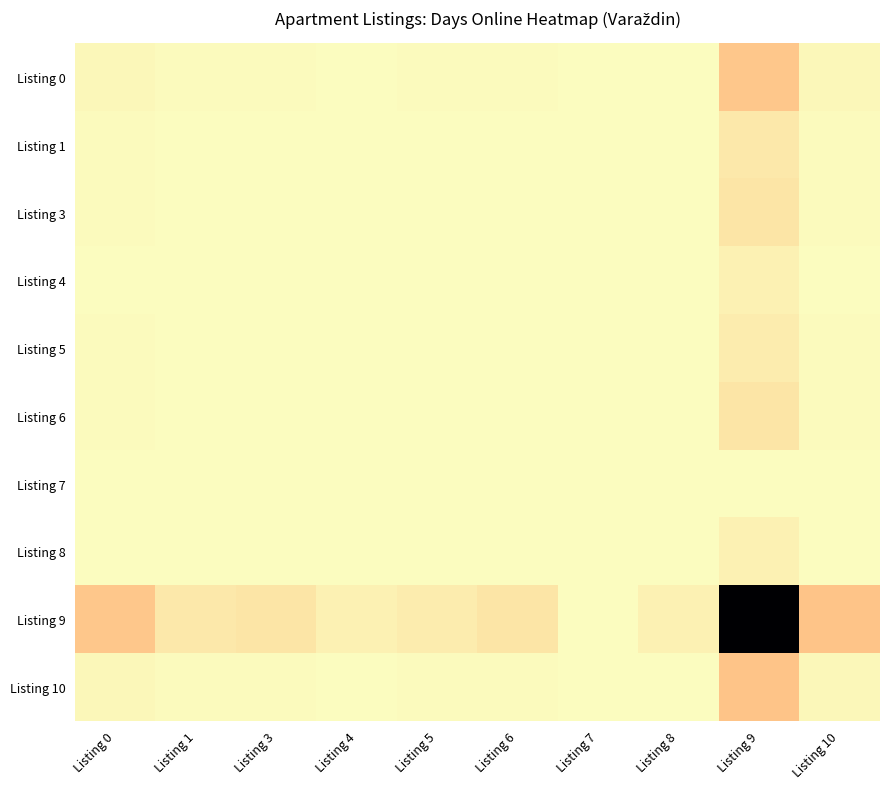

At how many categories does at least one series exceed 30?

9